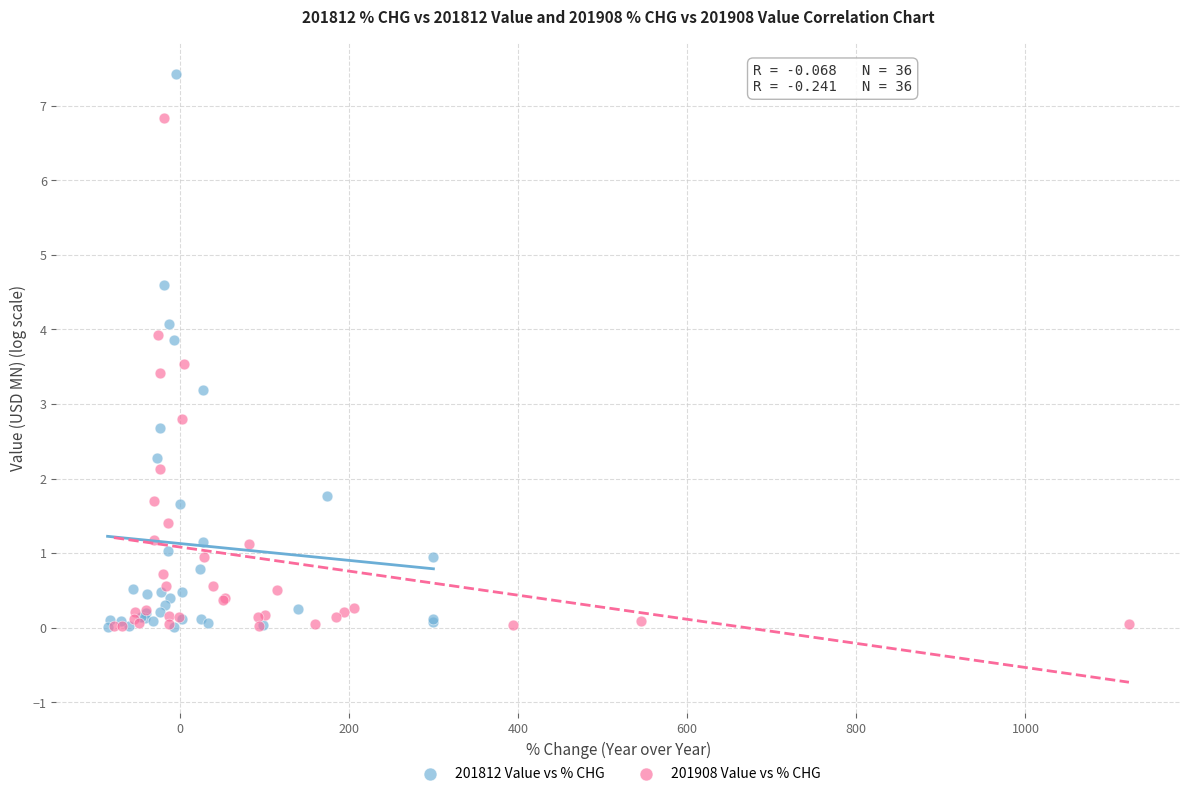

Which series reaches the maximum Y coordinate?

201812 Value vs % CHG